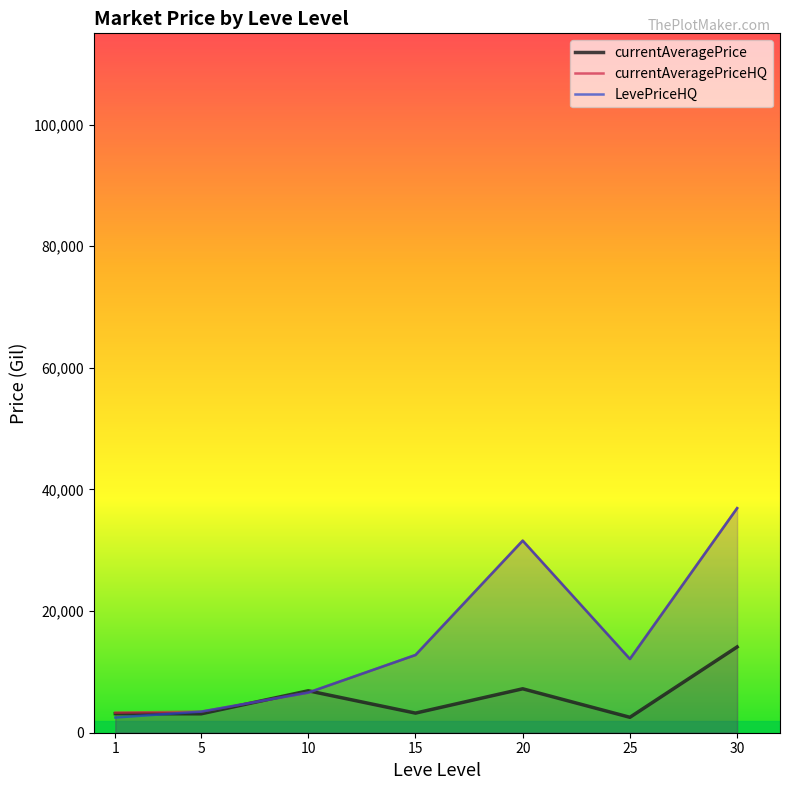

The value of currentAveragePriceHQ at 20 is 31583.3. True or false?

True